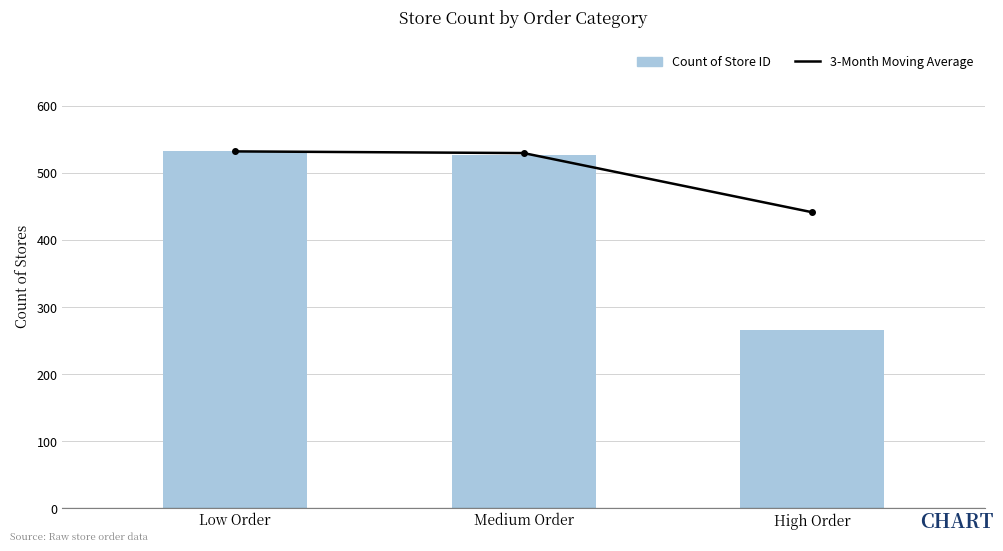

What are all the series names shown in the legend?

3-Month Moving Average, Count of Store ID